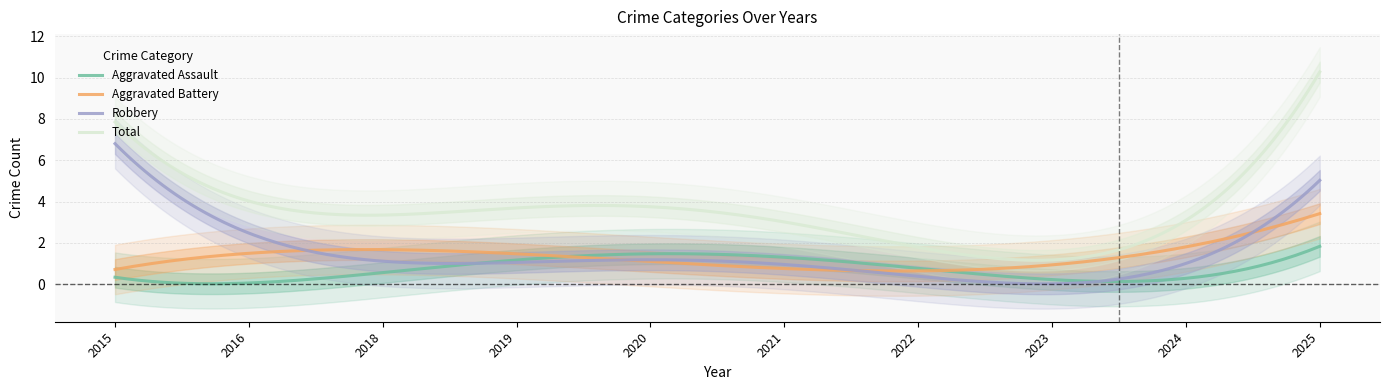

Between 2024 and 2025, which series saw the biggest shift?

Total